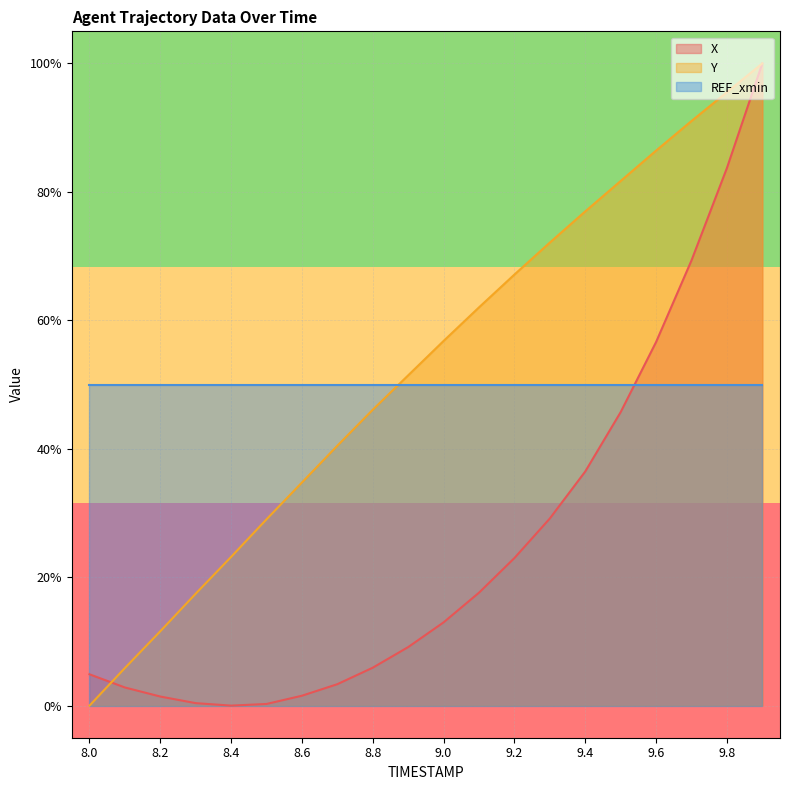

What is the spread (max minus min) of values at 9.6?

36.4